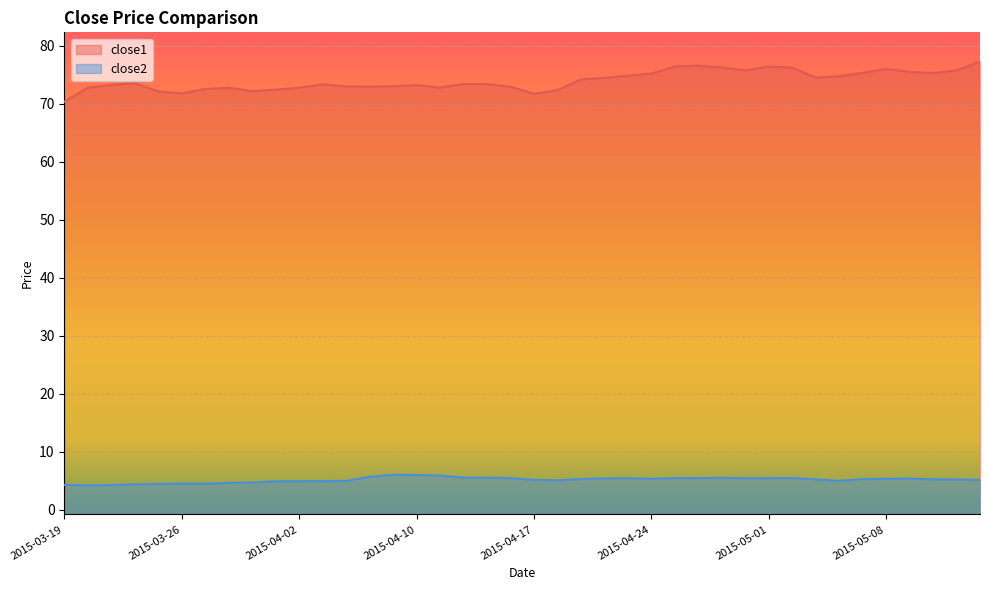

What is the value of the close2 point at the 2nd from the left?

4.2